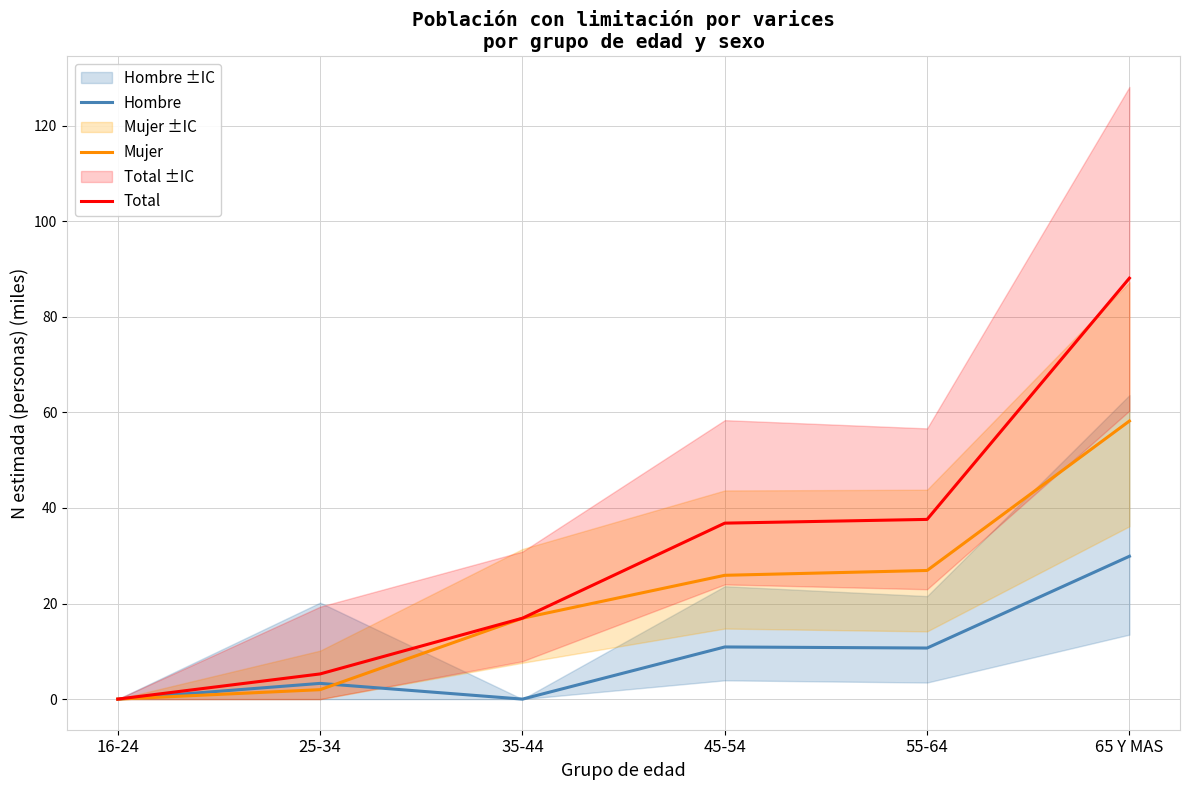

How many lines are shown in the chart?

3